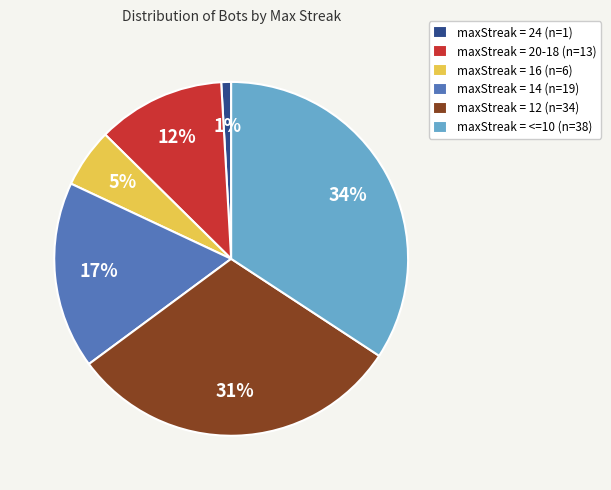

Is it true that maxStreak = 16 (n=6) is 15% of the pie?

False